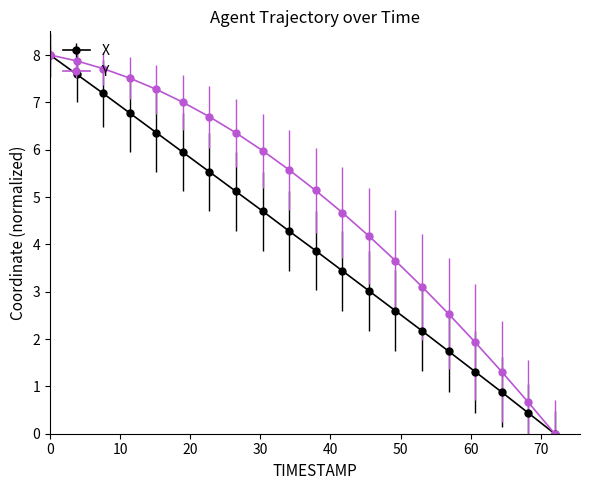

Reading left to right, transcribe all the data shown in this chart.

X: 8.0	7.6	7.2	6.8	6.4	5.9	5.5	5.1	4.7	4.3	3.9	3.4	3.0	2.6	2.2	1.7	1.3	0.9	0.4	0.0
Y: 8.0	7.9	7.7	7.5	7.3	7.0	6.7	6.4	6.0	5.6	5.1	4.7	4.2	3.7	3.1	2.5	1.9	1.3	0.7	0.0